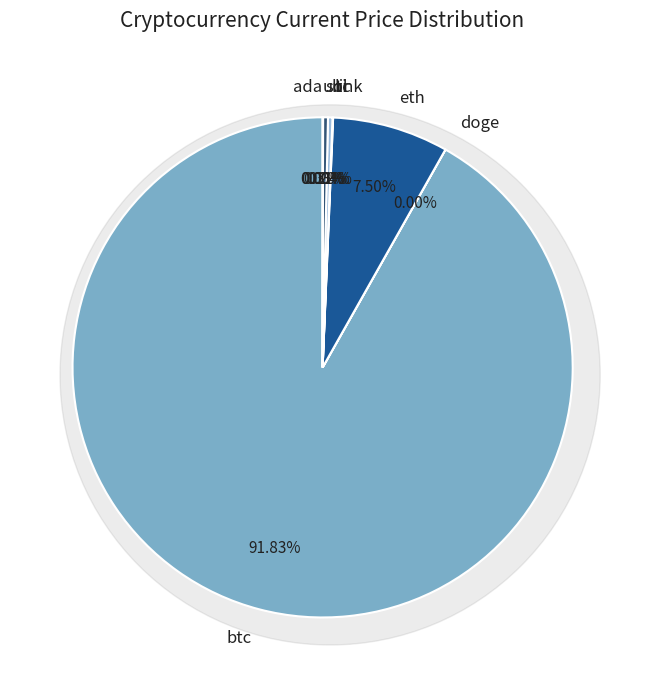

Count the number of slices in the pie.

8